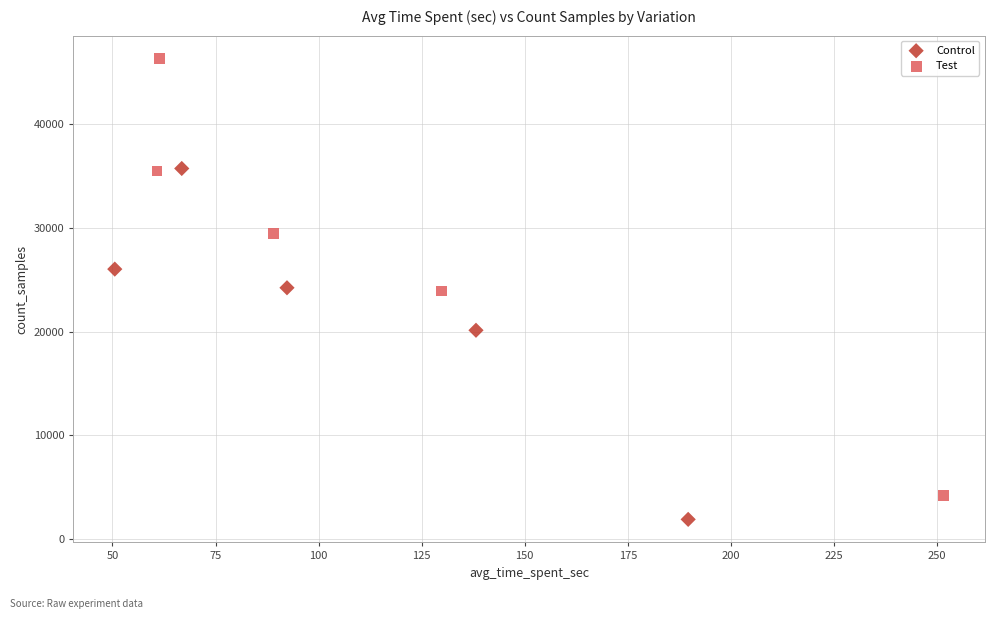

Which series has the largest Y range (max minus min)?

Test